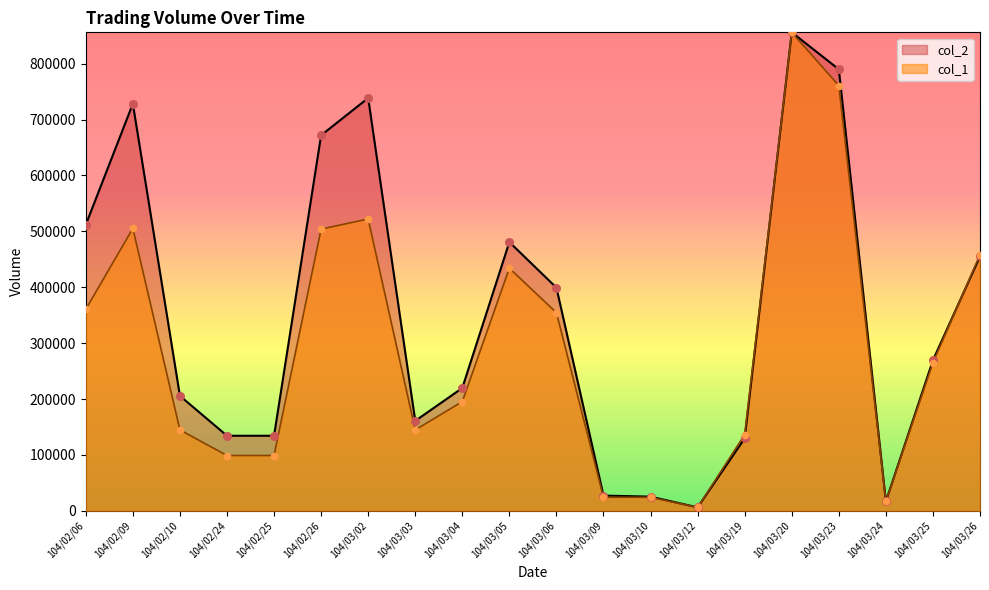

What are all the series names shown in the legend?

col_2, col_1